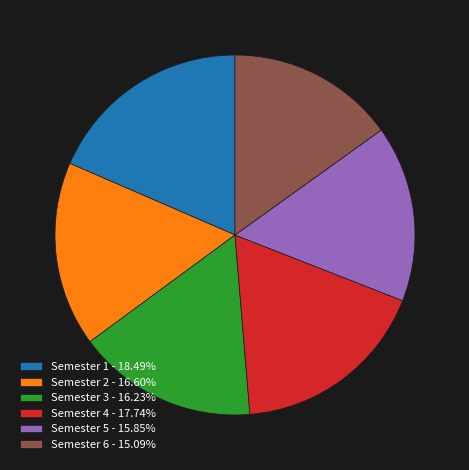

Combined, do Semester 4 - 17.74% and Semester 5 - 15.85% account for over 50%?

No